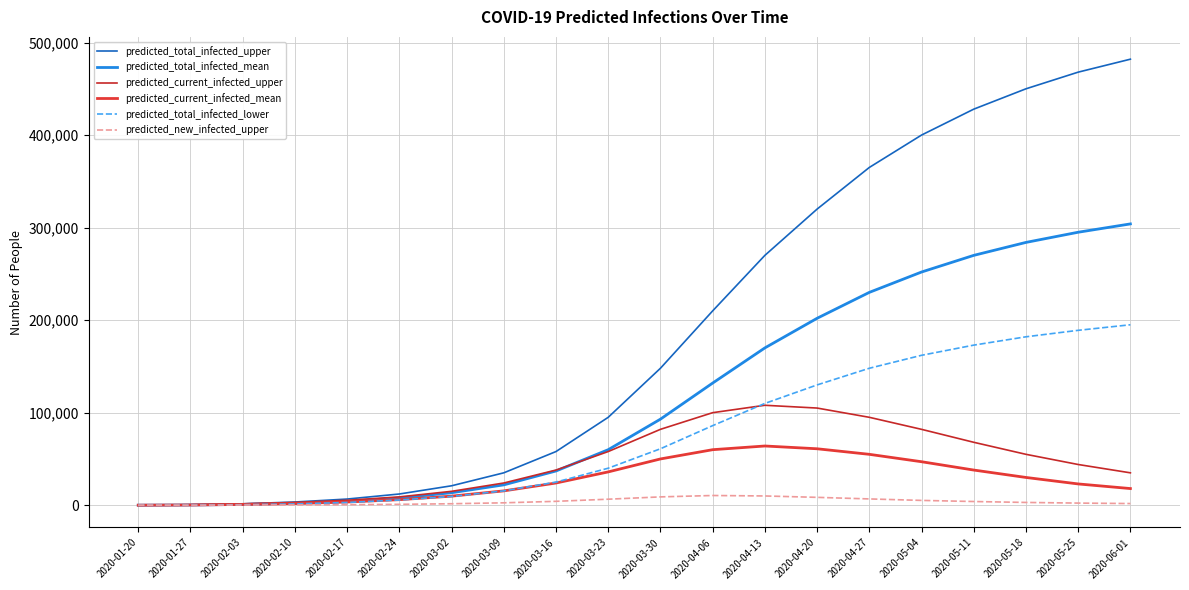

Is this an area chart (filled region under the line)?

No